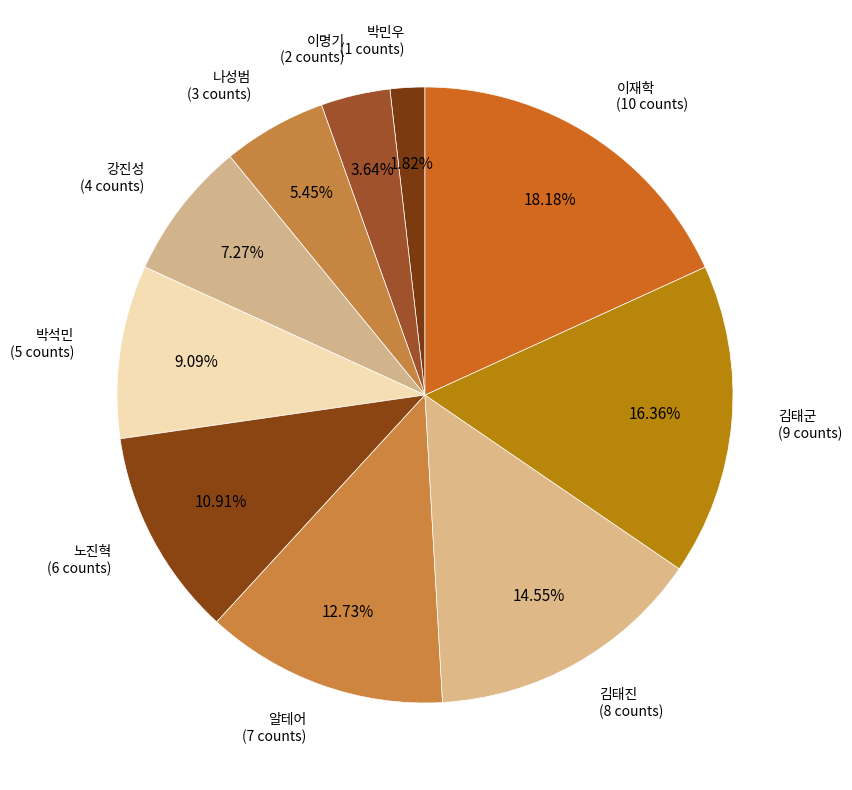

How many segments does this pie chart have?

10